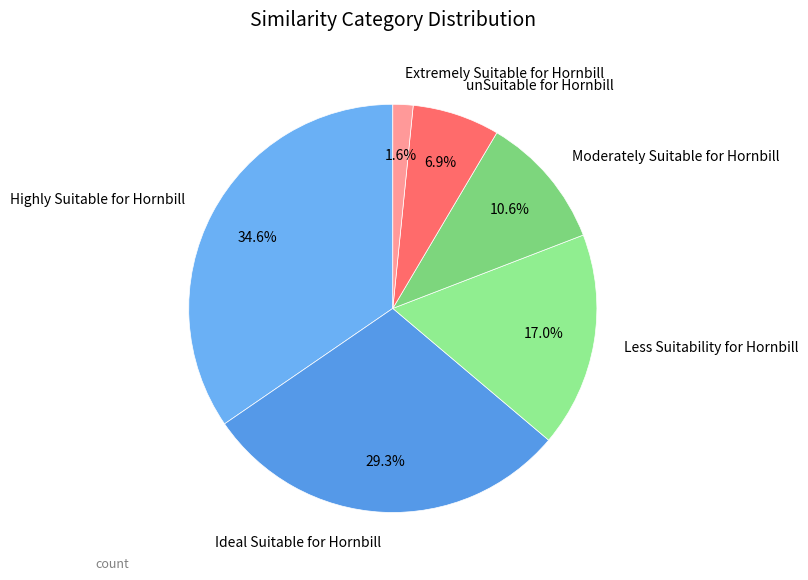

Is there any slice that represents more than half of the pie?

No